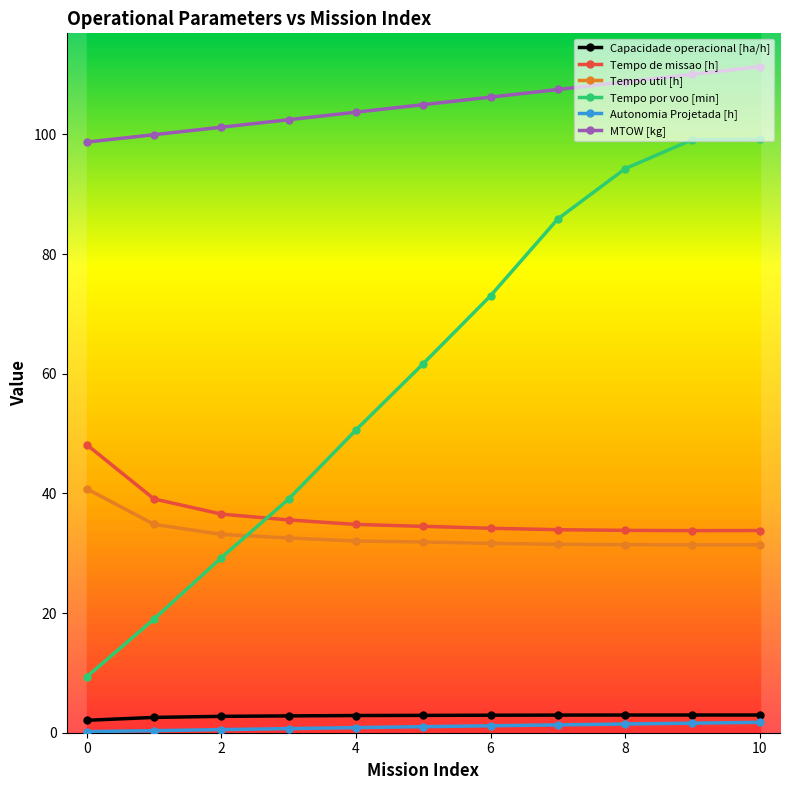

True or false: Tempo por voo [min] and Autonomia Projetada [h] intersect in this chart.

False